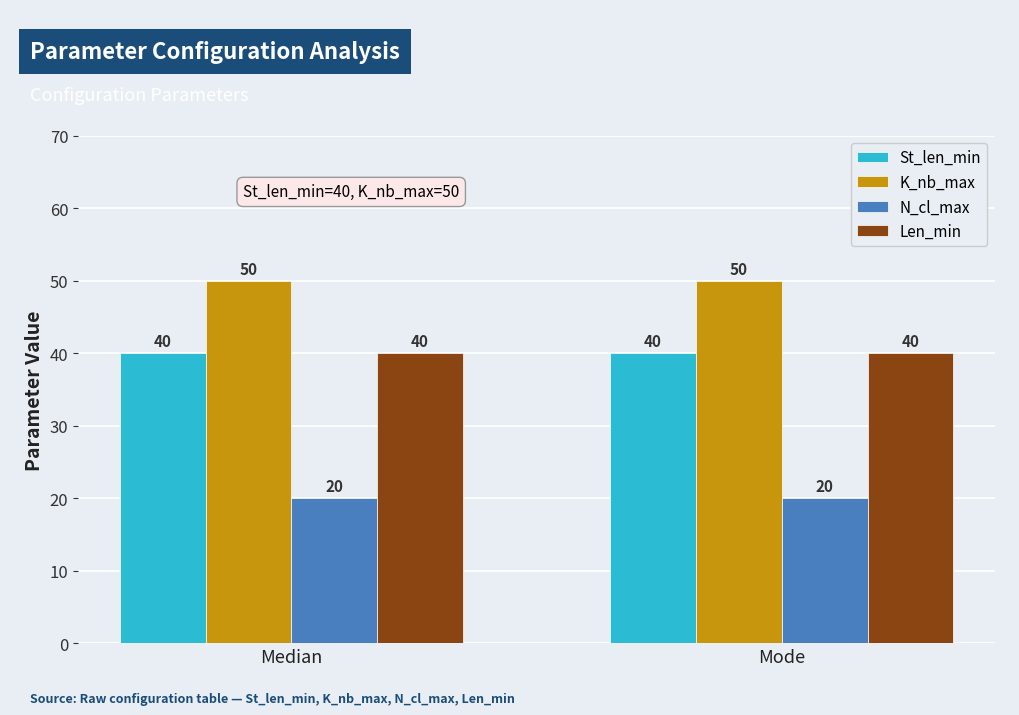

What is the label of the 2nd bar from the right?

Median